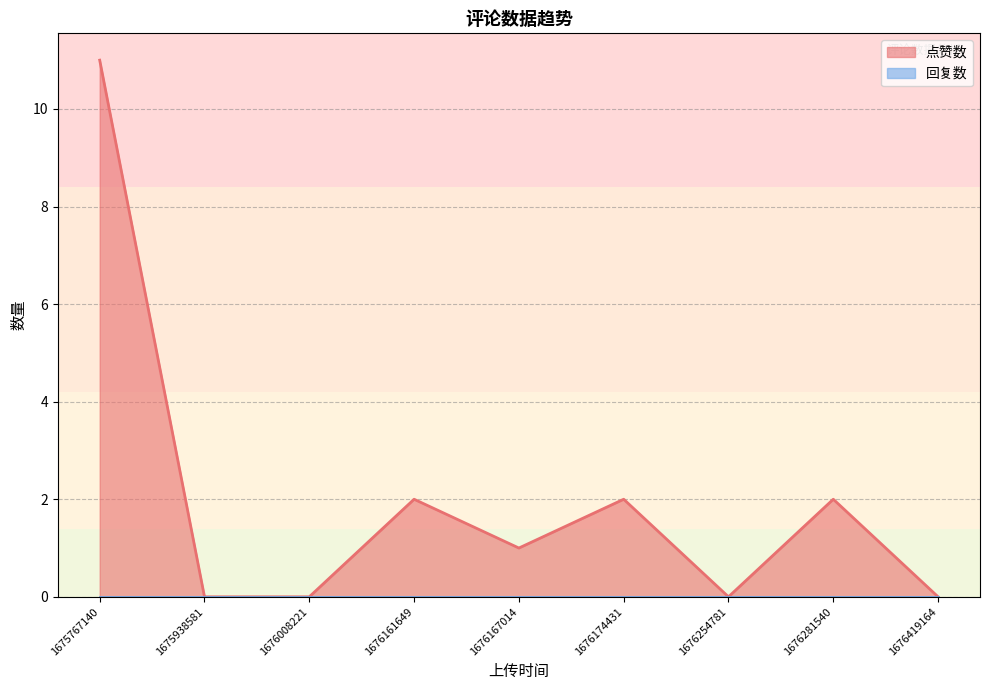

Reading left to right, extract all data points from this chart.

点赞数: 1676281540=2	1675767140=11	1676419164=0	1676174431=2	1676161649=2	1676167014=1	1676254781=0	1676008221=0	1675938581=0
回复数: 1676281540=0	1675767140=0	1676419164=0	1676174431=0	1676161649=0	1676167014=0	1676254781=0	1676008221=0	1675938581=0